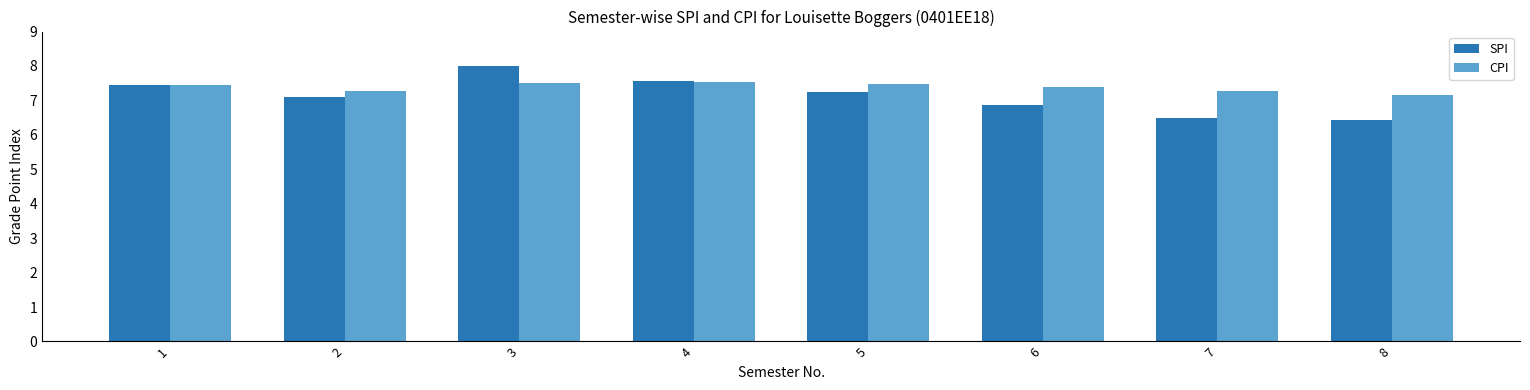

What is the maximum value shown in the chart?

8.0